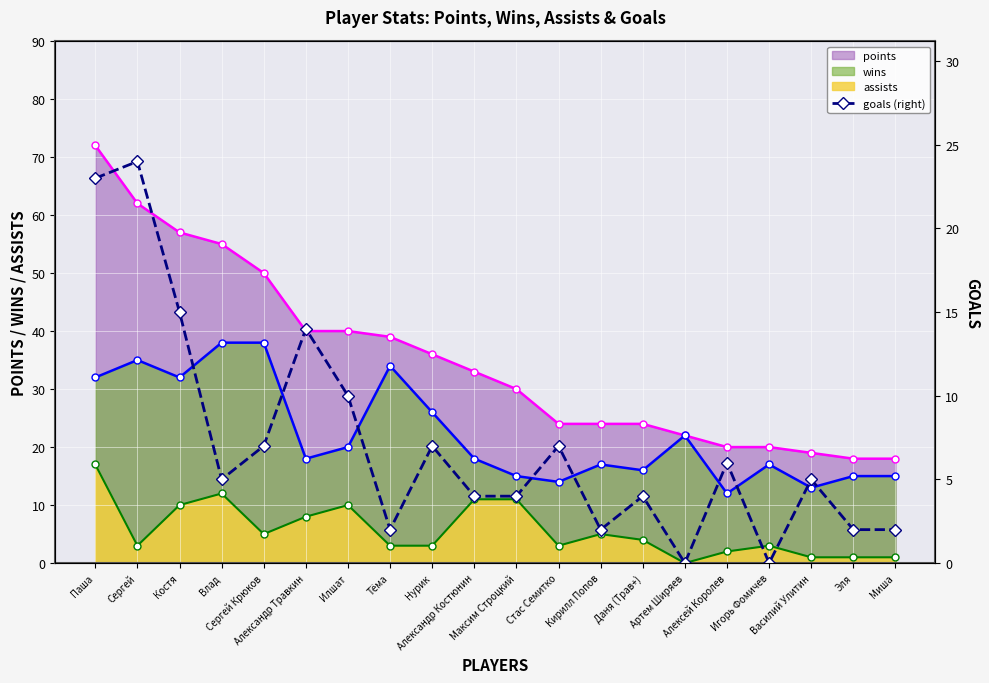

What is the average value?

7